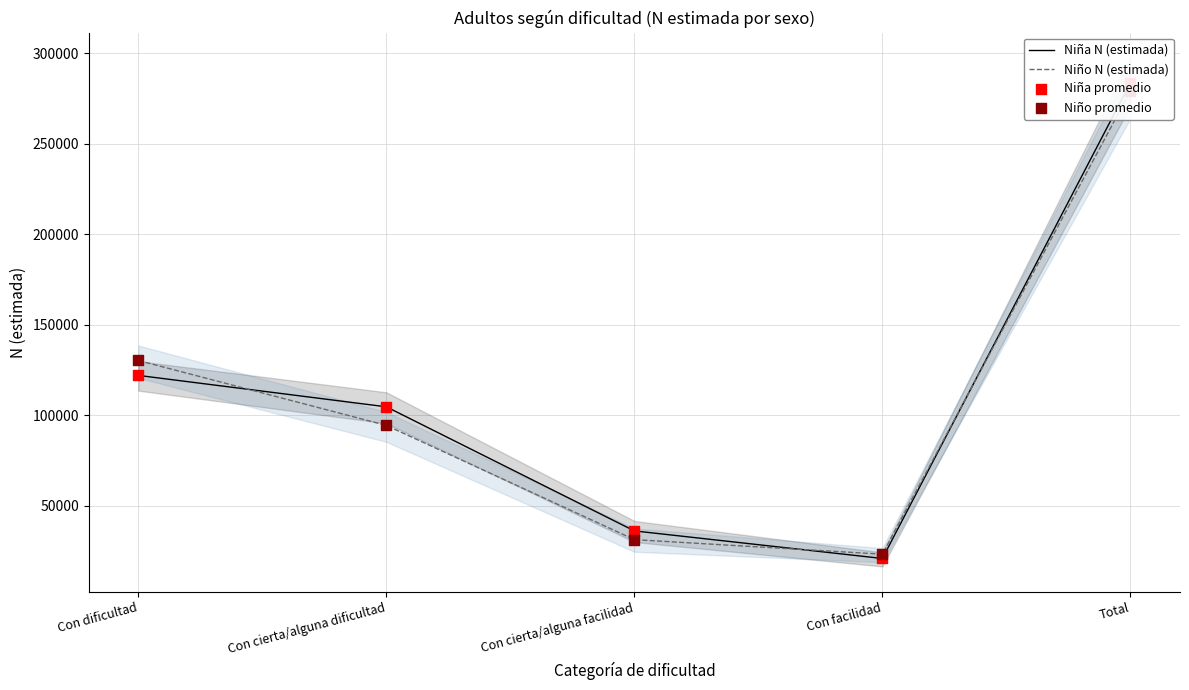

Which series has the widest spread of Y values?

Niña N (estimada)